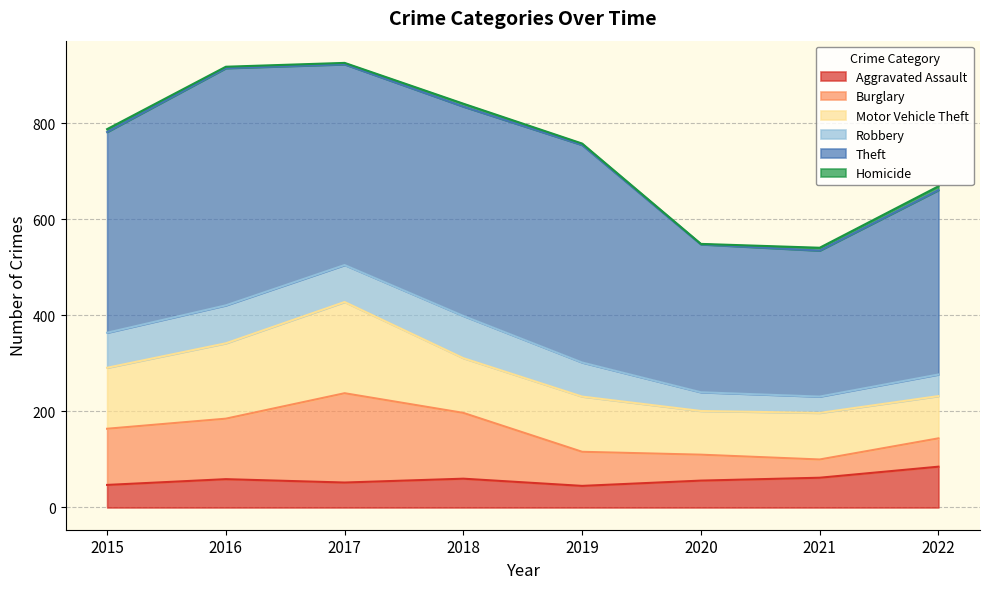

True or false: Robbery and Motor Vehicle Theft cross at least once.

False